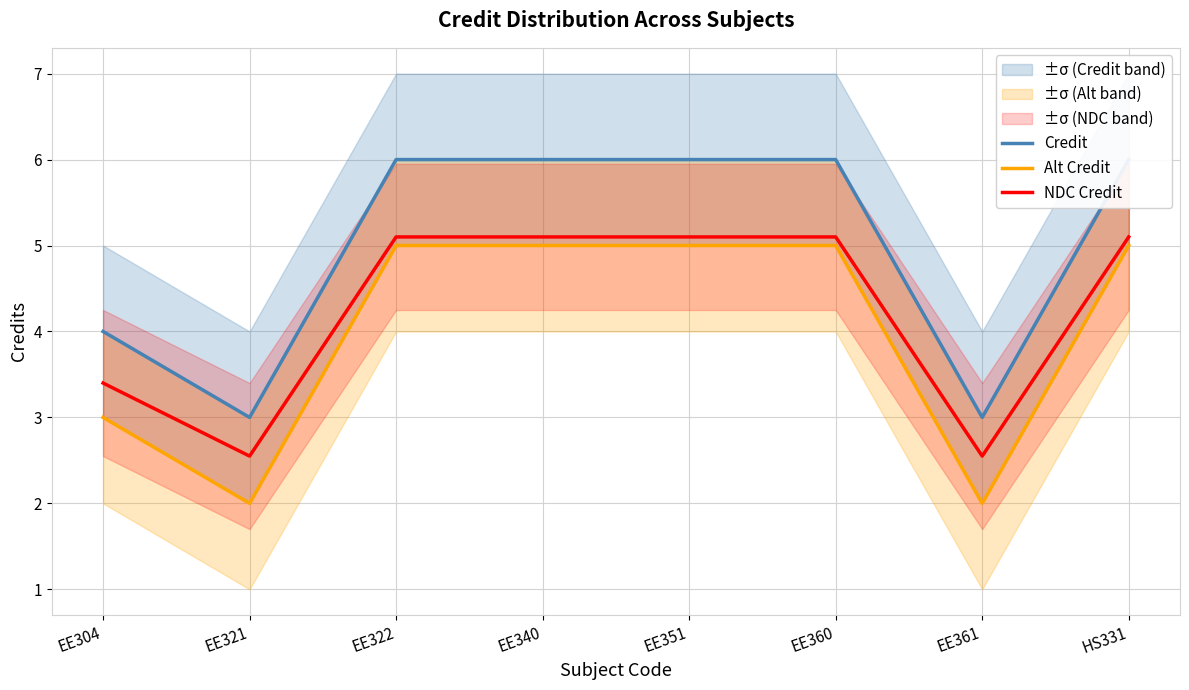

What is the sum of all Alt Credit values?

32.0